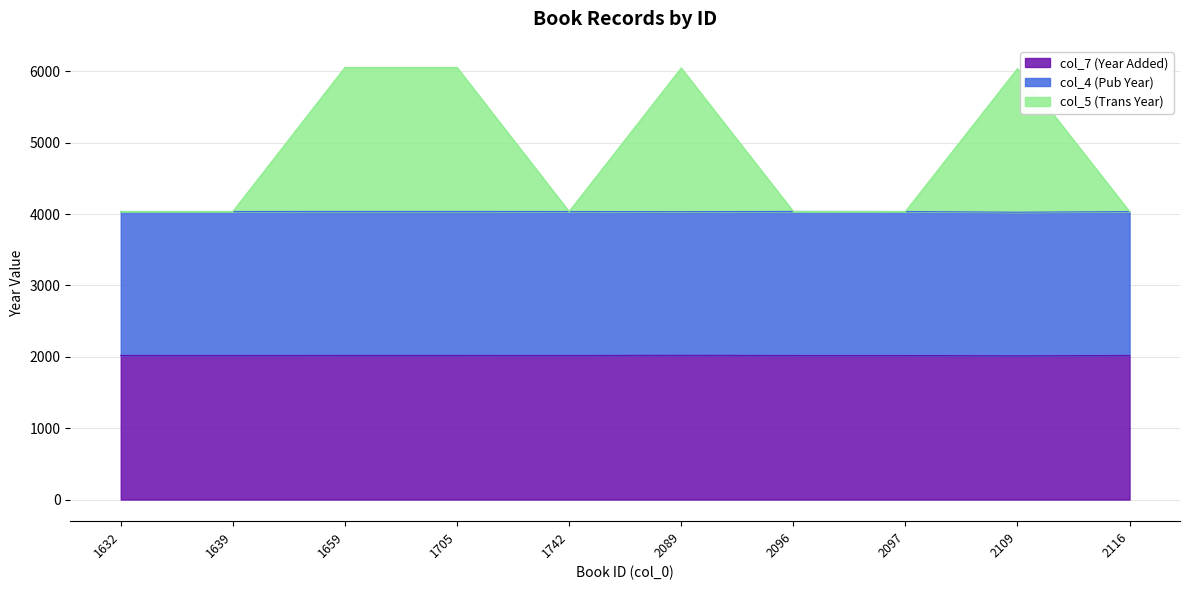

What is the difference between the col_5 (Trans Year) values at 1639 and 1705?

2018